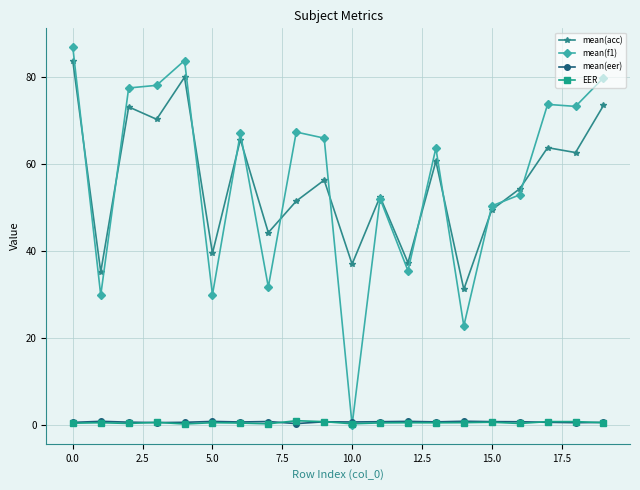

How many distinct data groups are displayed?

4